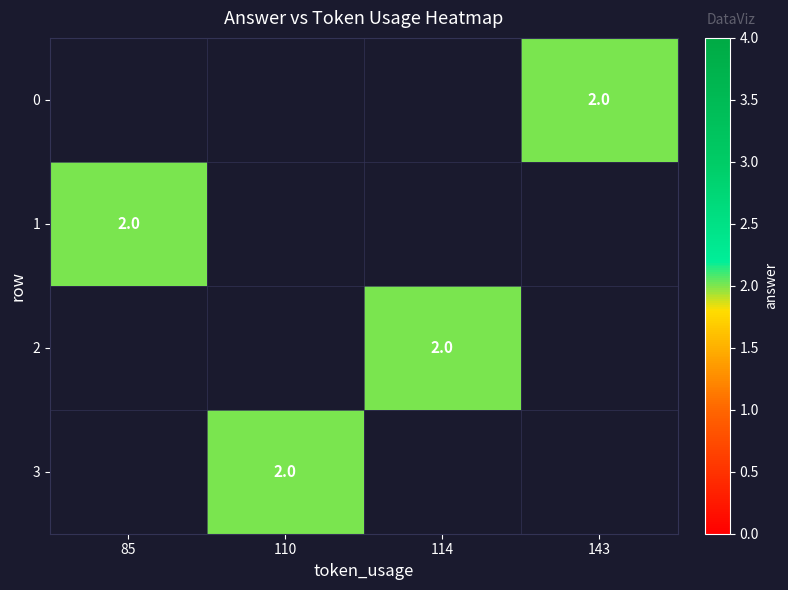

Which series has the widest spread of values?

1